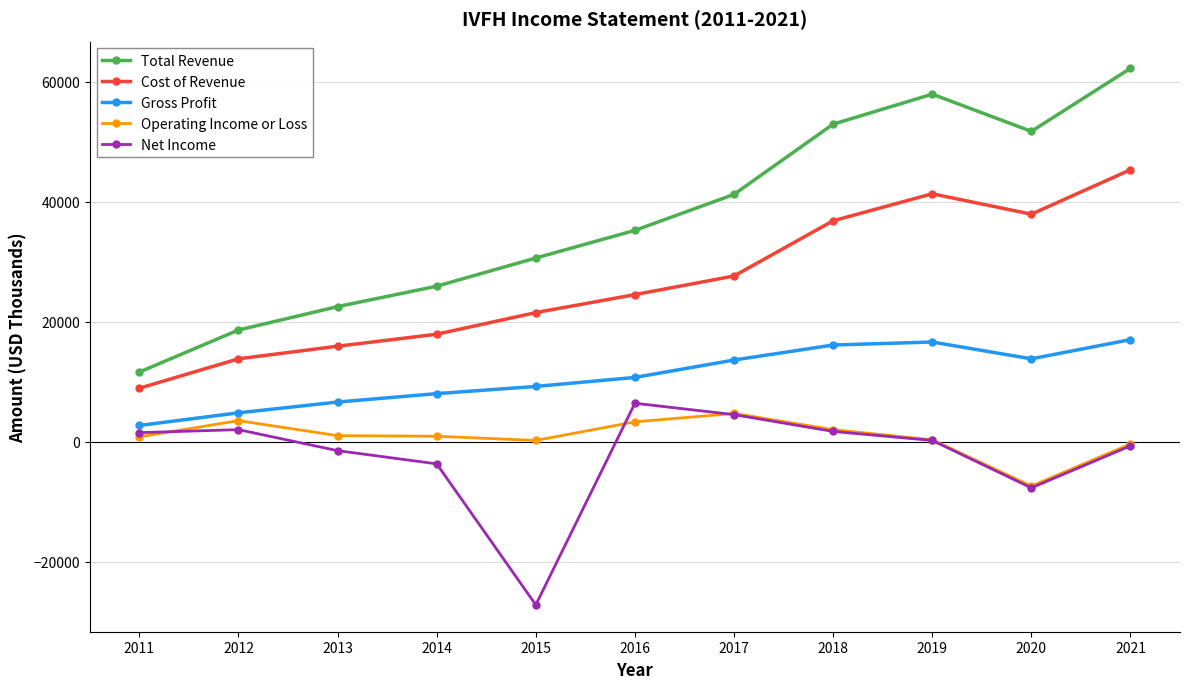

Rank the series by their maximum value, from highest to lowest.

Total Revenue, Cost of Revenue, Gross Profit, Net Income, Operating Income or Loss